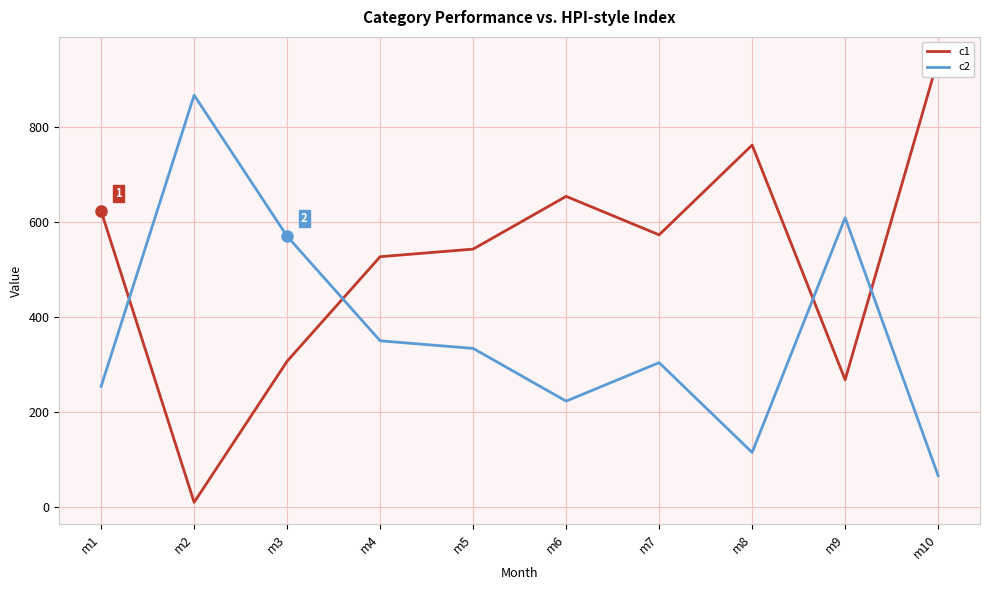

What value does the c2 series have at m3?

570